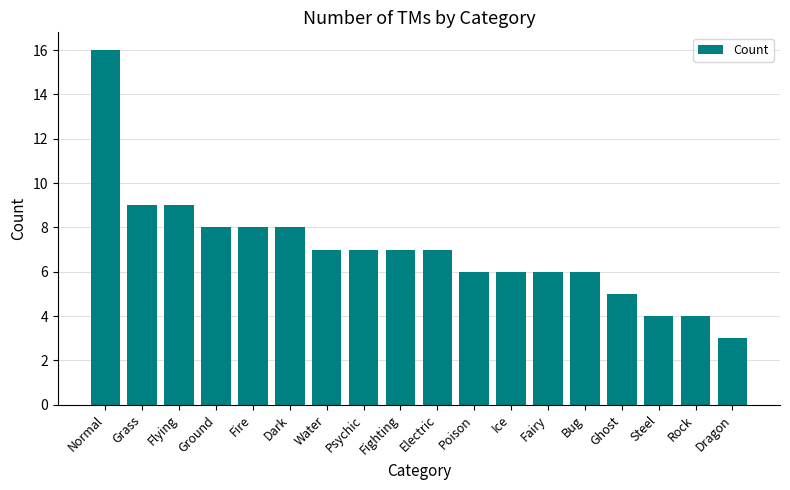

Reading left to right, extract all data points from this chart.

Normal=16	Grass=9	Flying=9	Ground=8	Fire=8	Dark=8	Water=7	Psychic=7	Fighting=7	Electric=7	Poison=6	Ice=6	Fairy=6	Bug=6	Ghost=5	Steel=4	Rock=4	Dragon=3